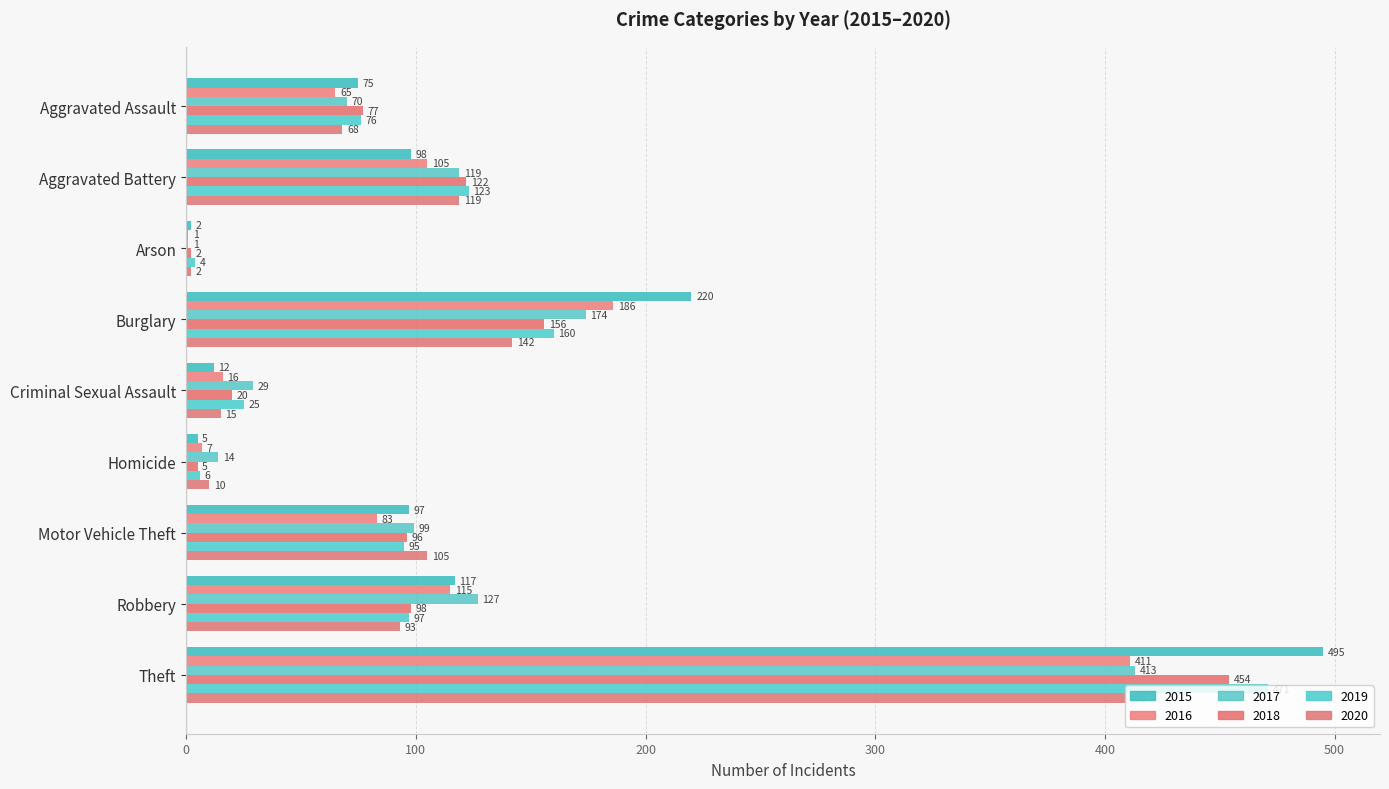

Which series has the largest range (max minus min)?

2015